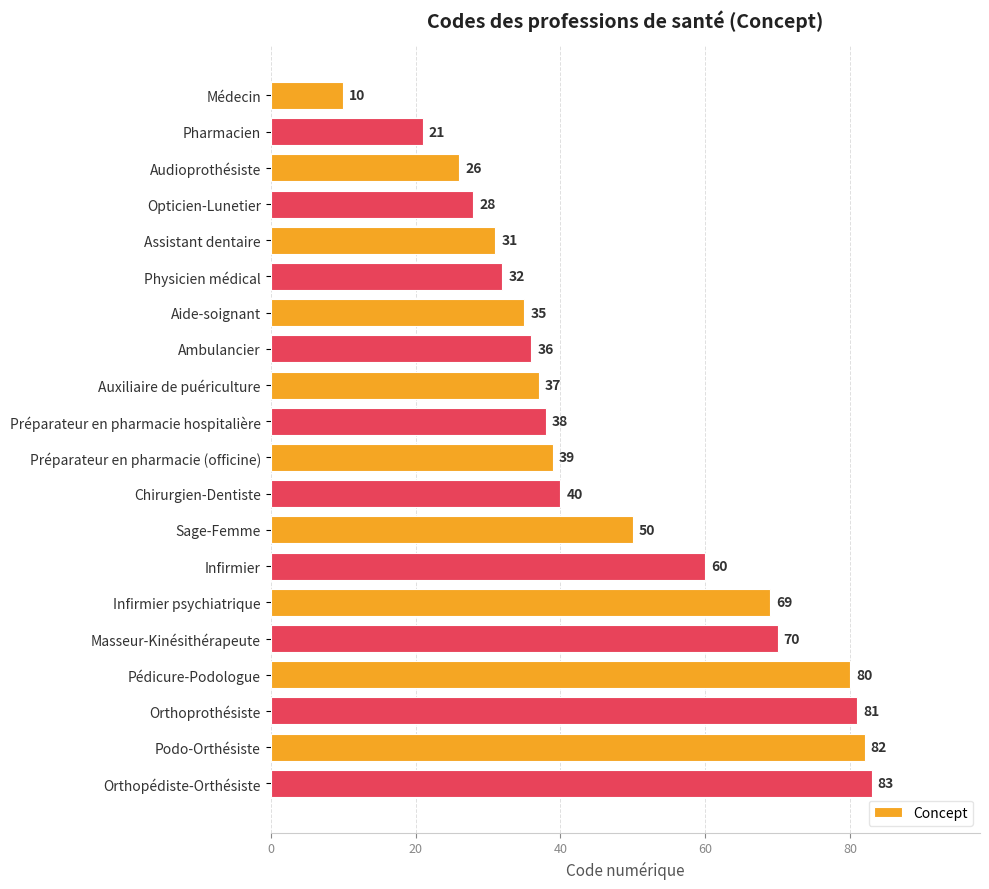

What is the label of the 6th bar from the bottom?

Infirmier psychiatrique